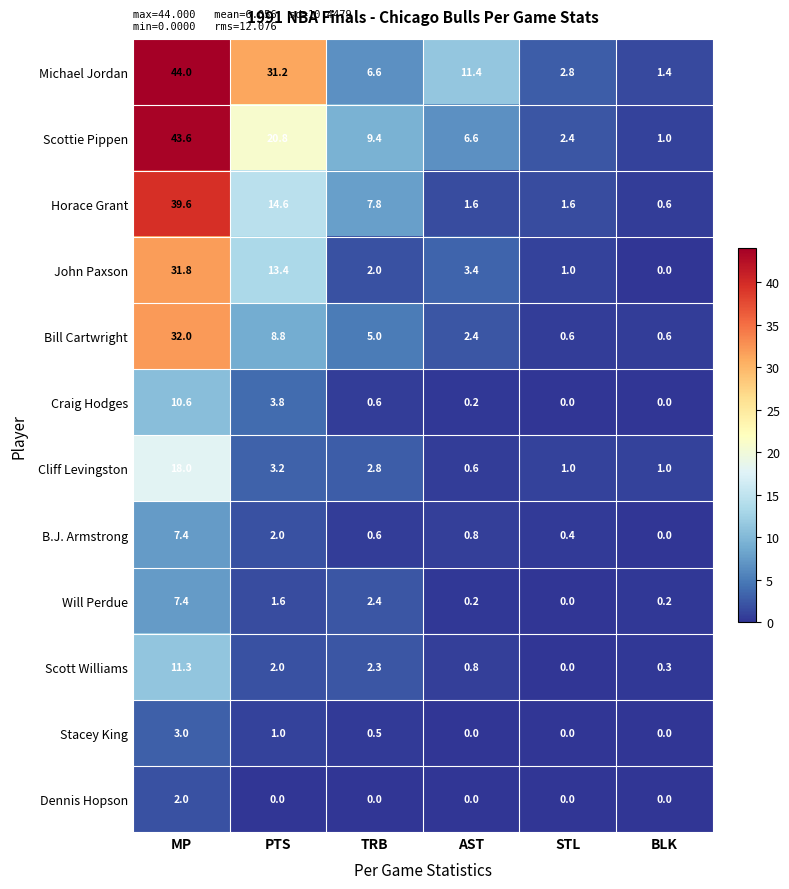

Which label corresponds to the largest value in the chart?

MP